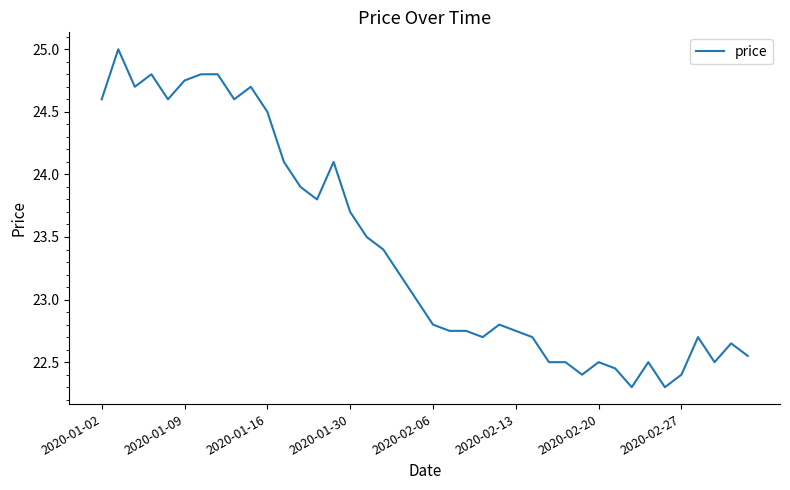

What is the minimum value shown in the chart?

22.3